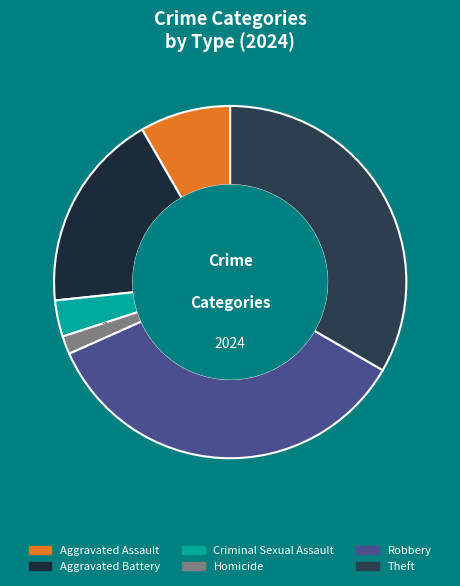

Does Aggravated Battery account for over 50% of the chart?

No